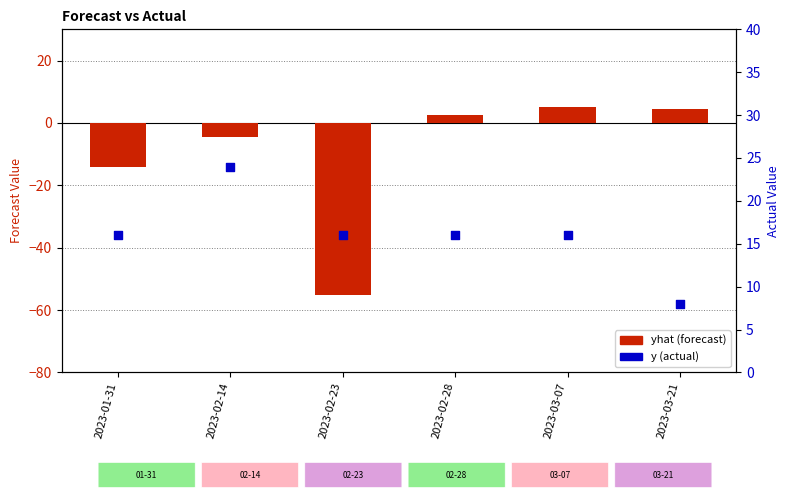

At which category is the sum across all series the highest?

2023-03-07